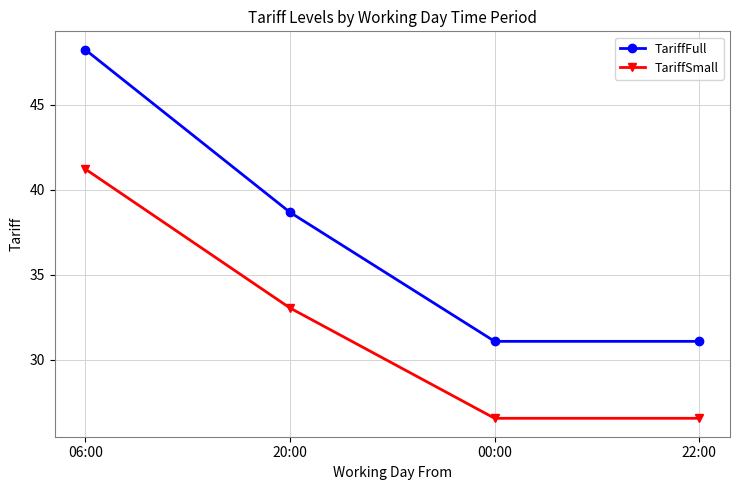

What are all the series names shown in the legend?

TariffFull, TariffSmall